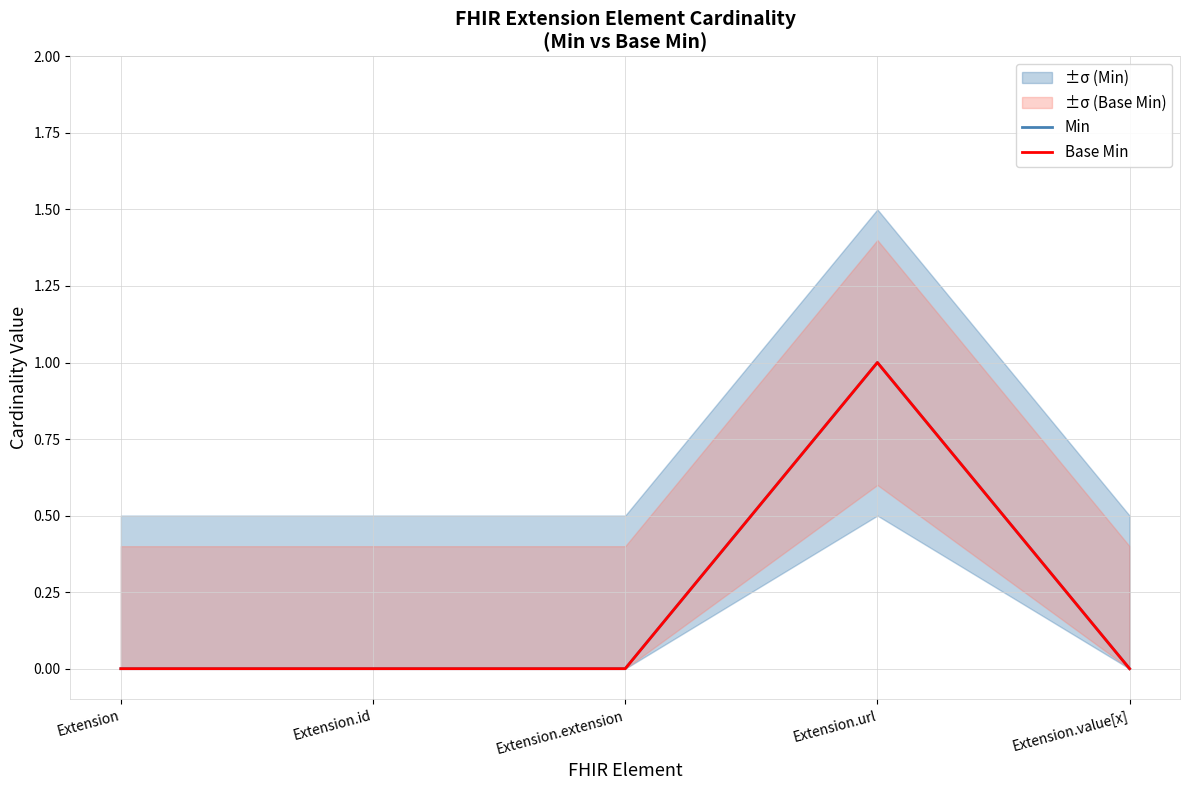

What are all the series names shown in the legend?

Min, Base Min